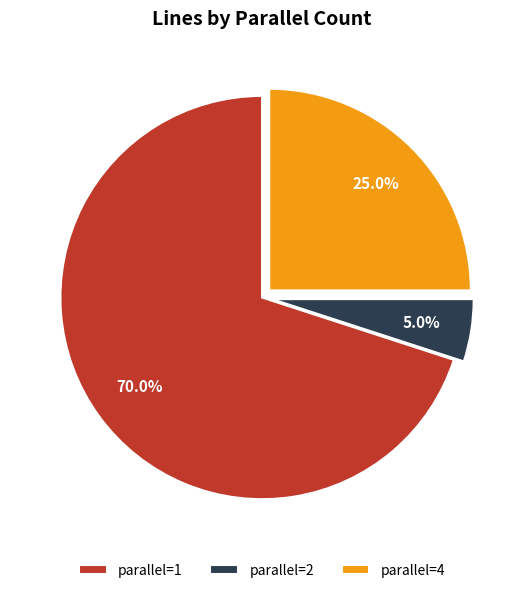

Combined, do parallel=1 and parallel=4 account for over 50%?

Yes